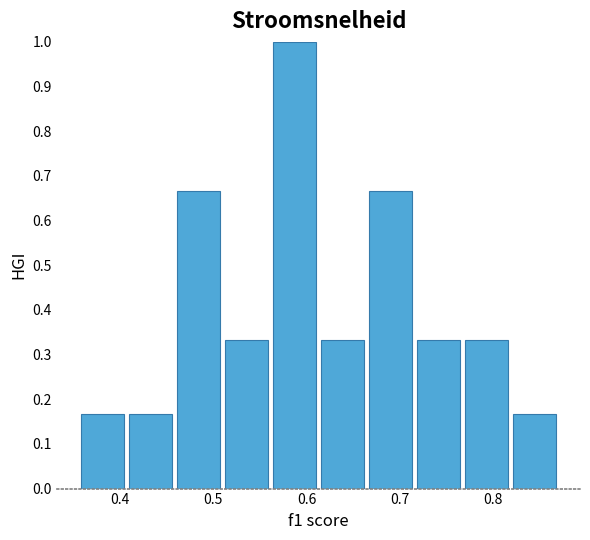

What is the height of the bar covering 0.62 to 0.67 on the x-axis? Neither the bar edges nor the heights are printed on the chart, so give them approximately, as read against the axes.

0.33